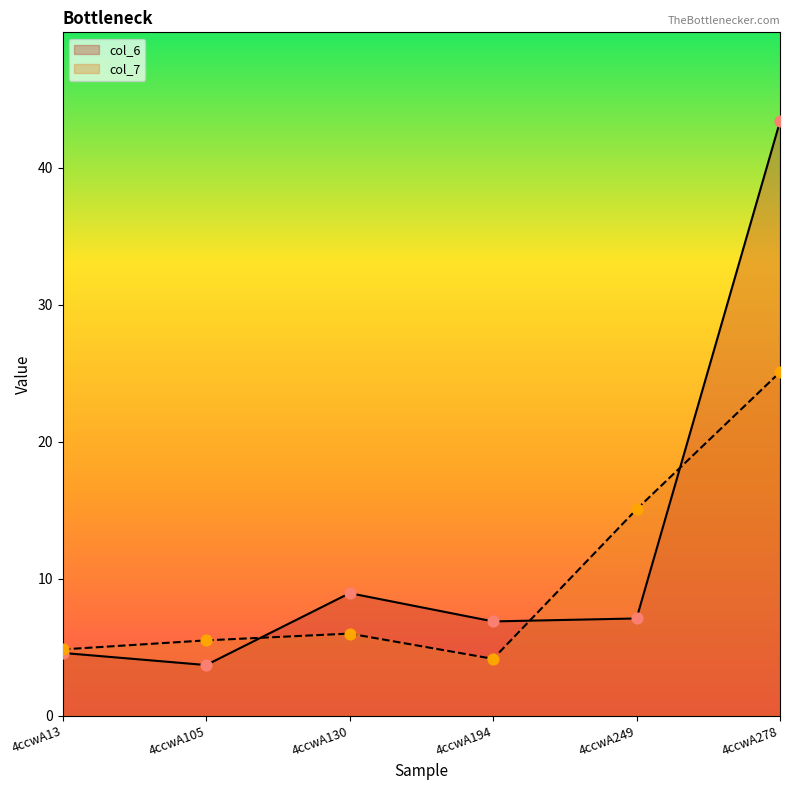

Which series reaches the minimum Y coordinate?

col_6